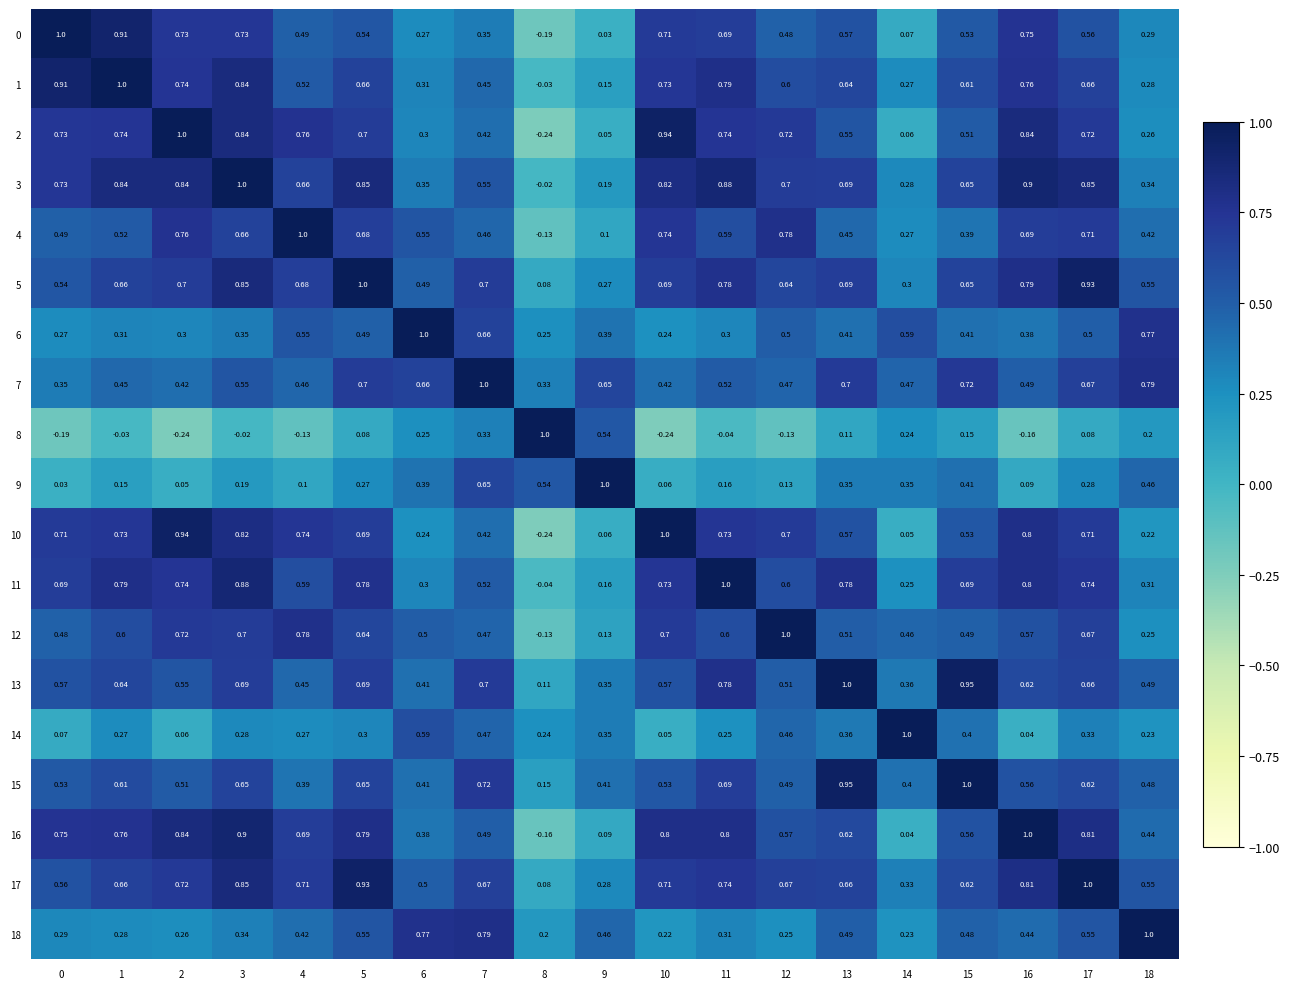

Is the value of 12 at 2 greater than the value of 16 at 13?

Yes